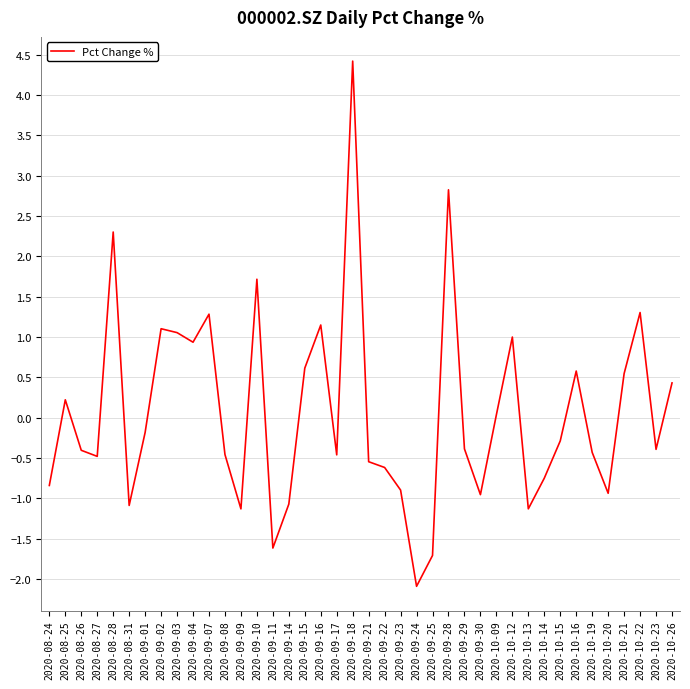

What is the difference between the values at 2020-10-23 and 2020-09-04?

1.3